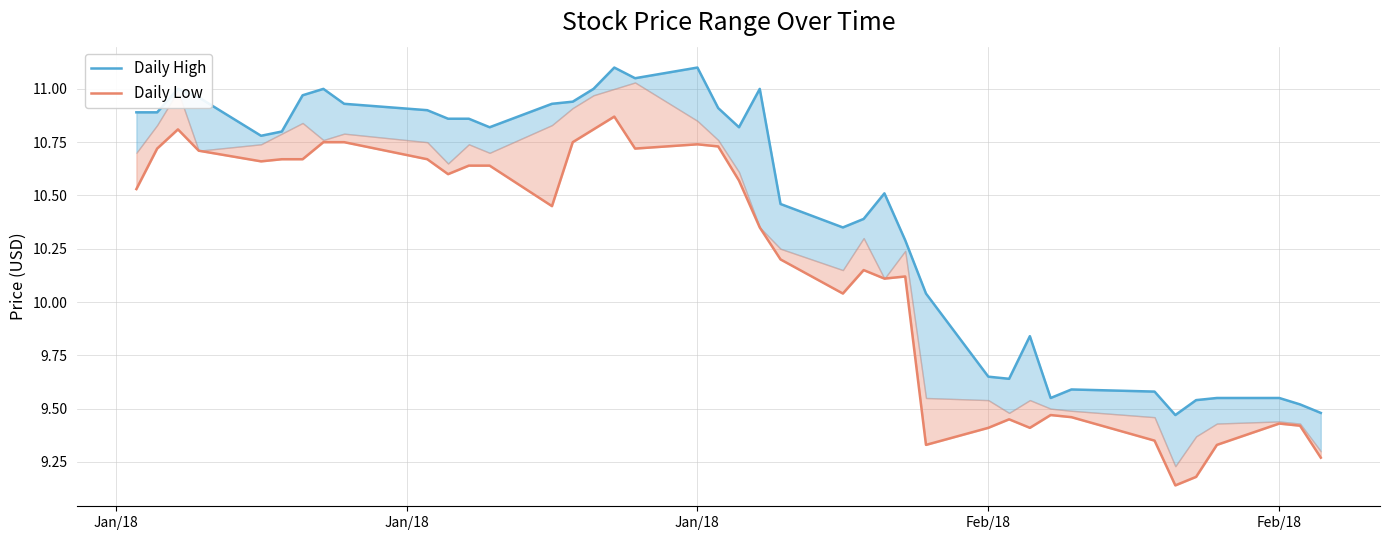

Does the chart have visible grid lines?

Yes